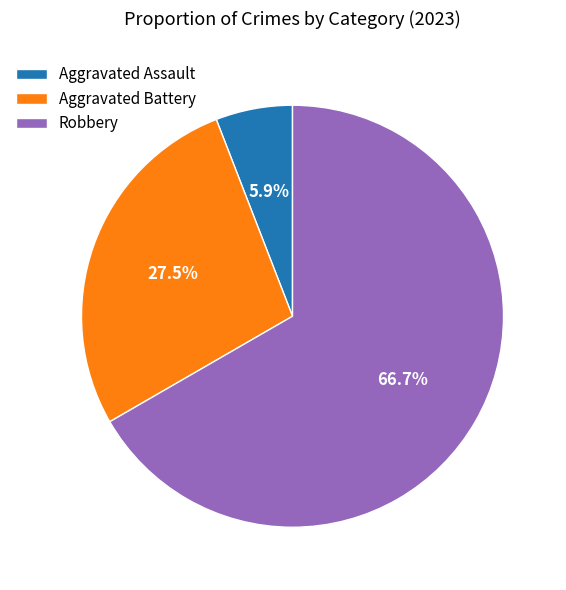

Is there a majority slice in this chart?

Yes